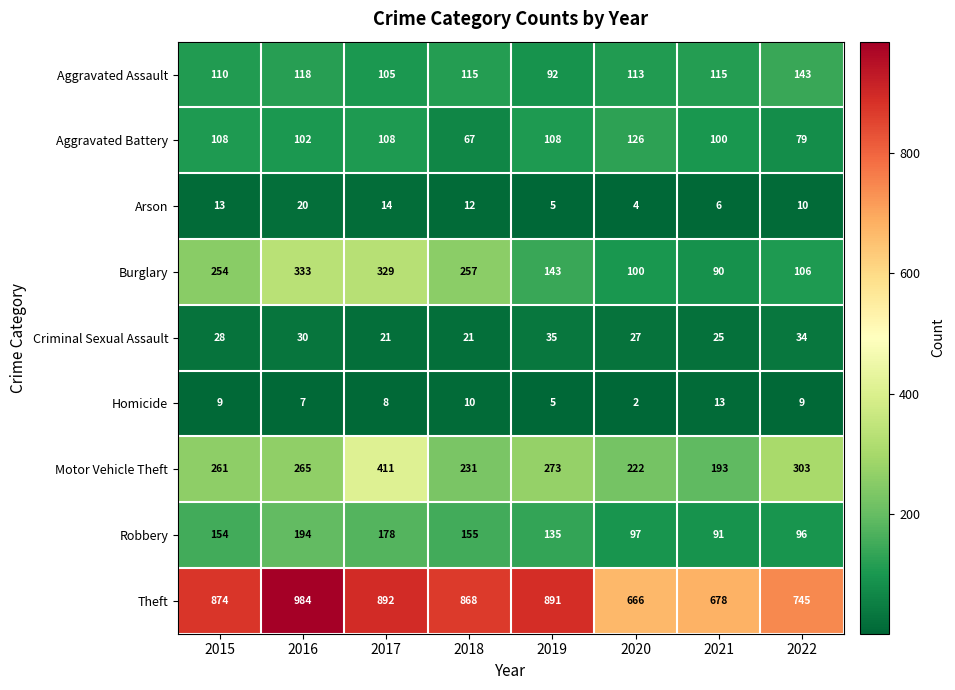

True or false: Aggravated Battery has a value of 28 at 2016.

False